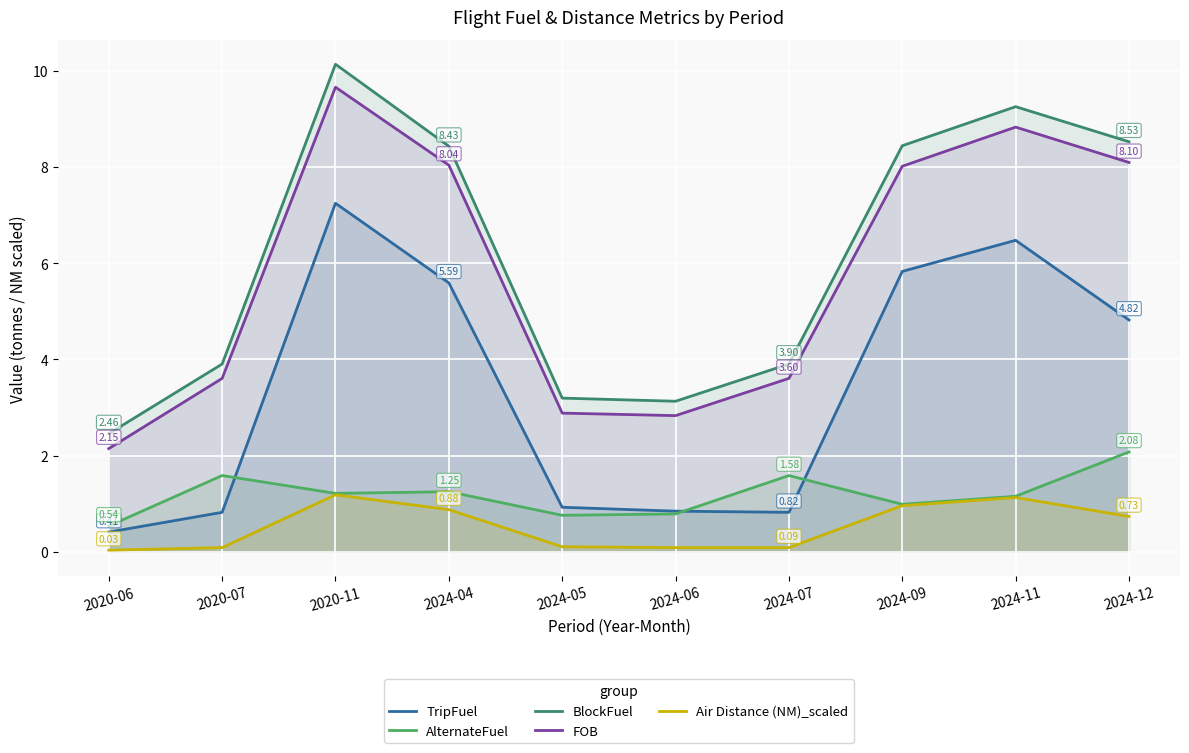

True or false: BlockFuel has a value of 8.4 at 2024-04.

True